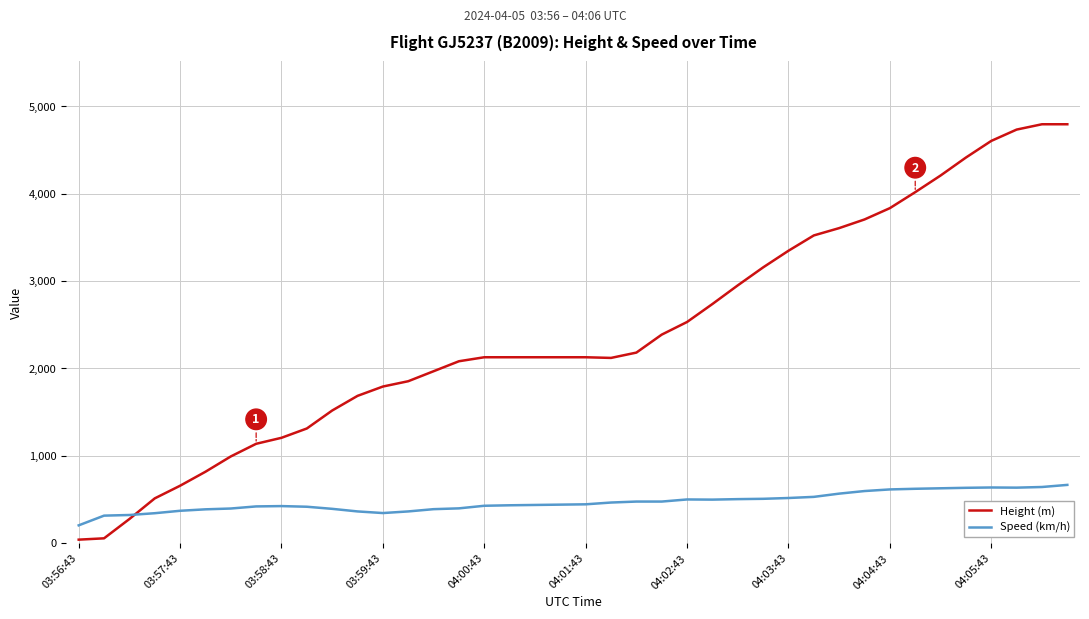

How many intersections are there between Height (m) and Speed (km/h)?

1